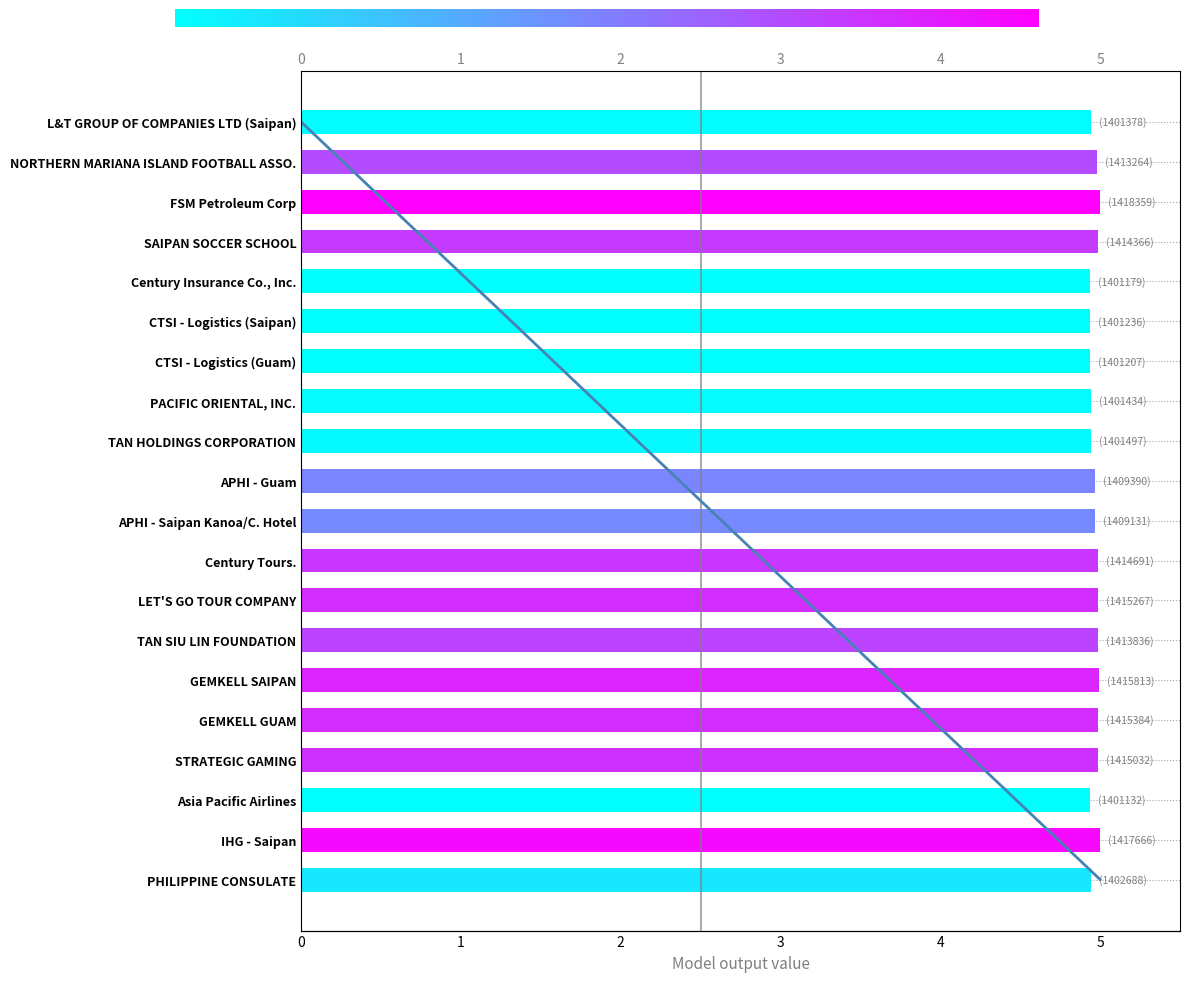

What is the ratio of the value at CTSI - Logistics (Saipan) to the value at TAN SIU LIN FOUNDATION?

1.0